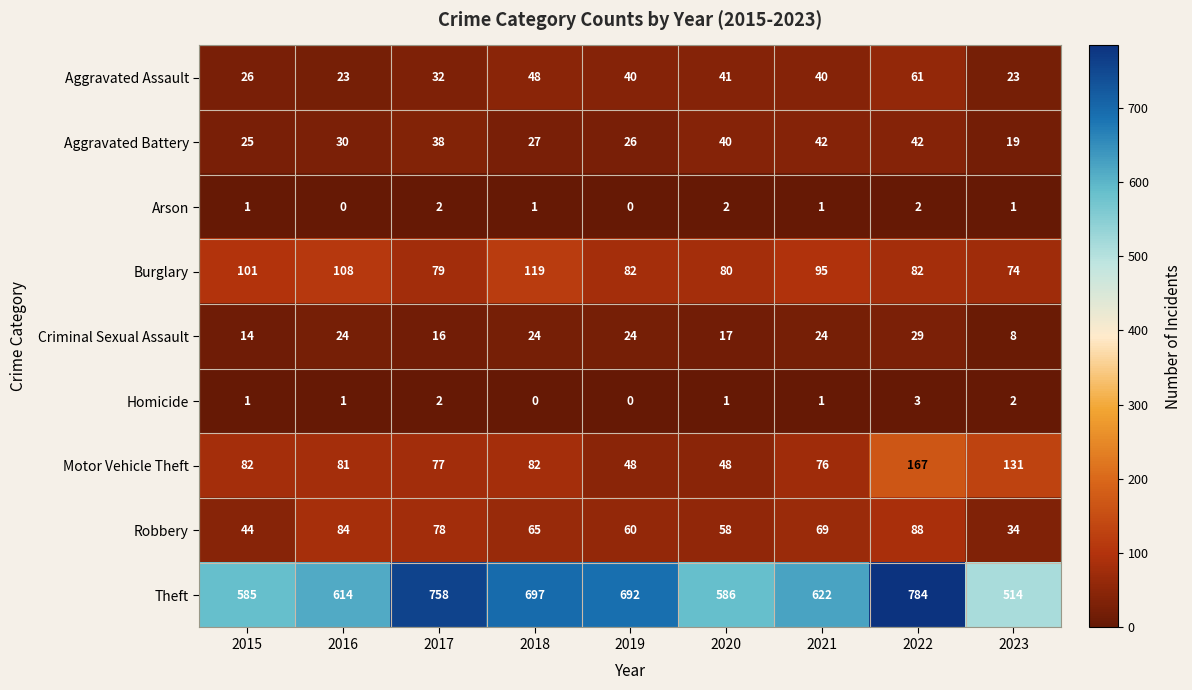

What is the total value across all series at 2019?

972